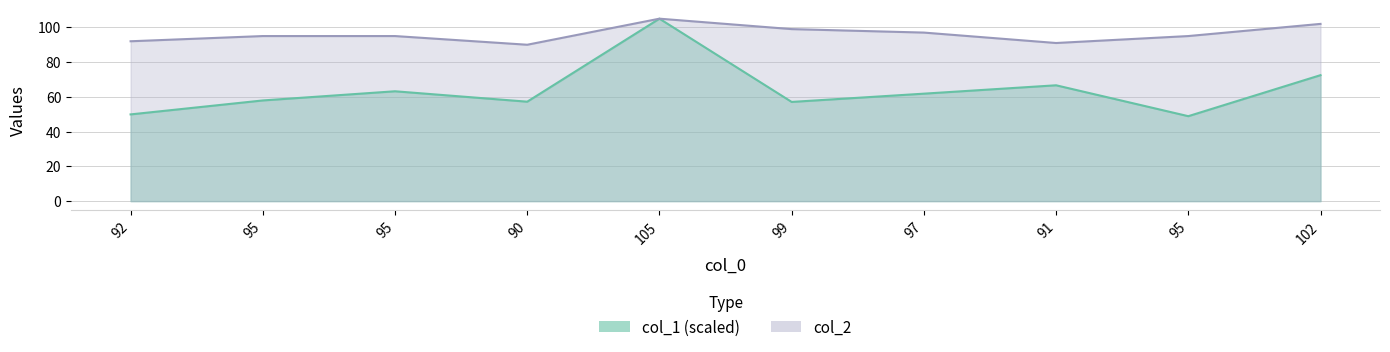

List the labels in order of col_1 value, smallest first.

95, 92, 99, 90, 95, 97, 95, 91, 102, 105